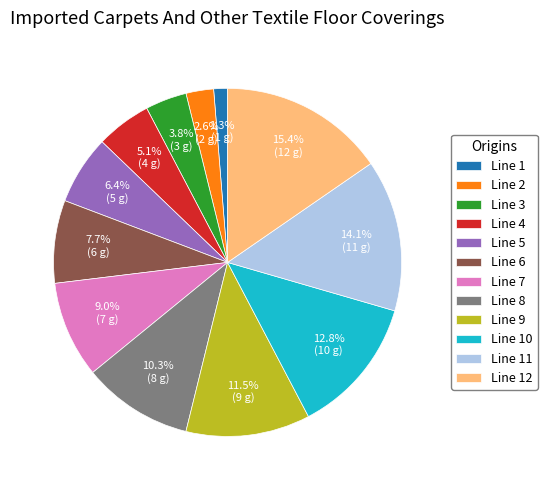

Which category has the biggest portion of the pie?

Line 12